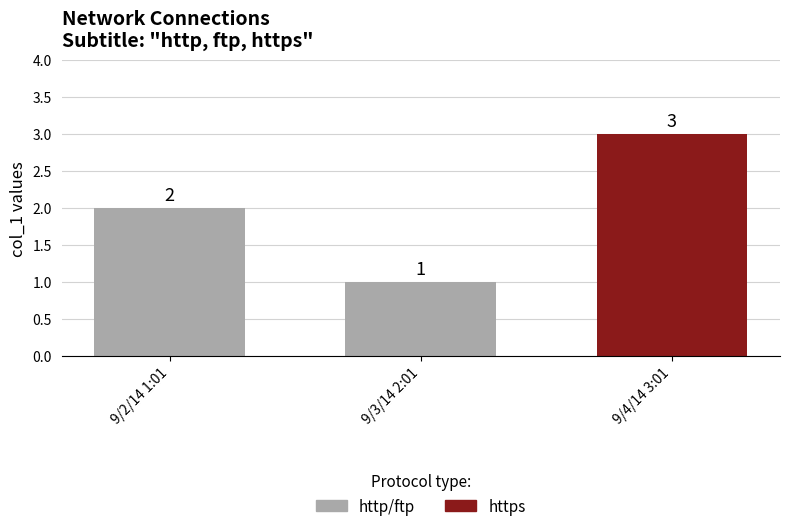

How many bars are there in total?

3